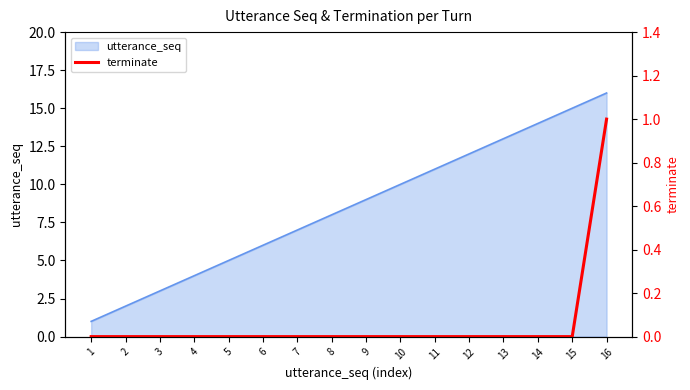

How many lines are shown in the chart?

1